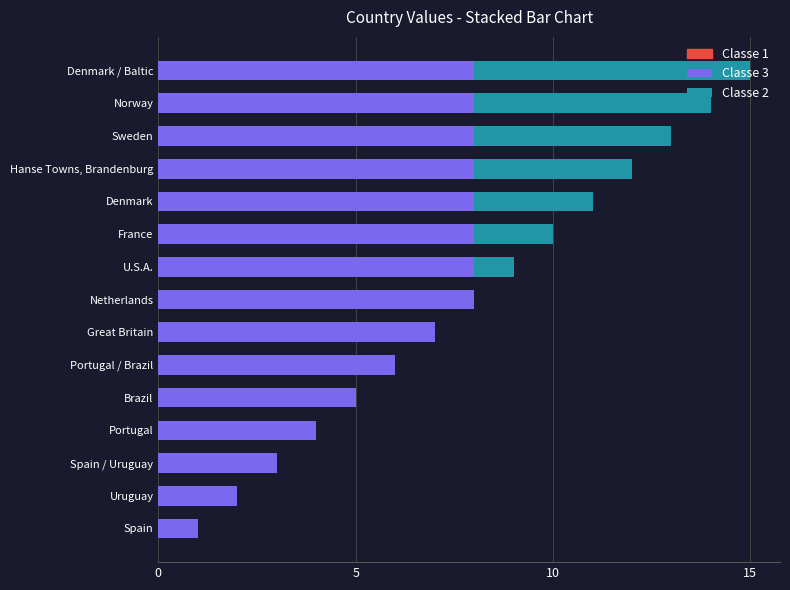

The value of Classe 3 at Netherlands is 8. True or false?

True